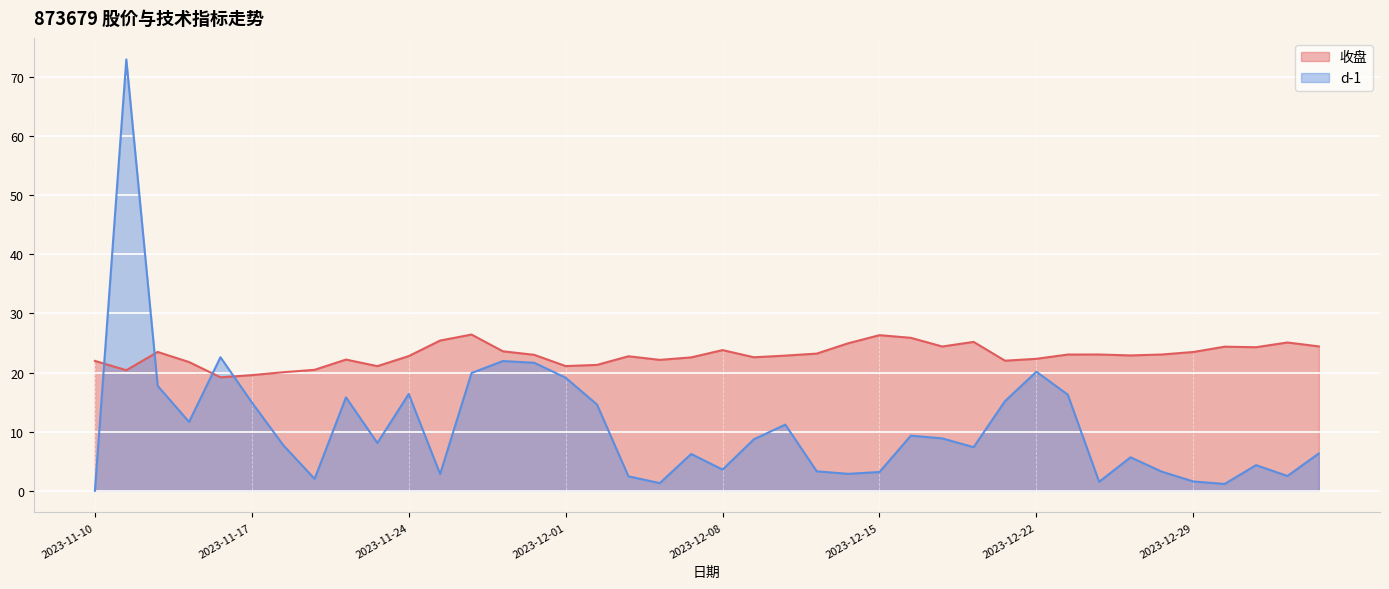

How many lines are shown in the chart?

2